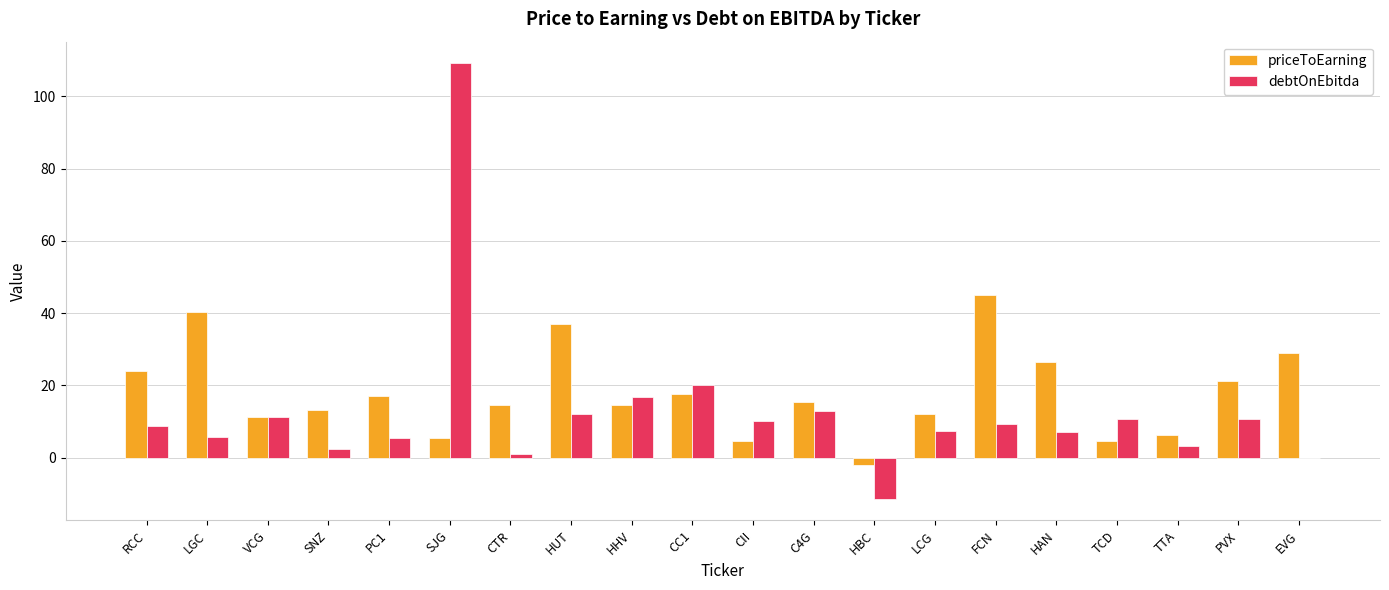

What is the sum of all priceToEarning values?

358.0